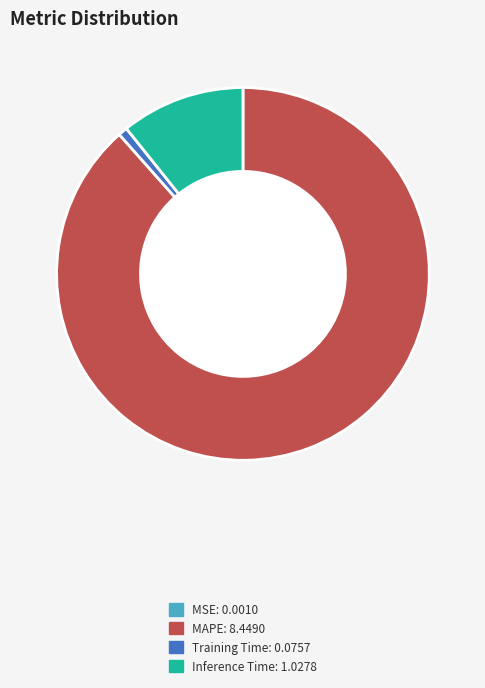

Does any single category account for the majority?

Yes